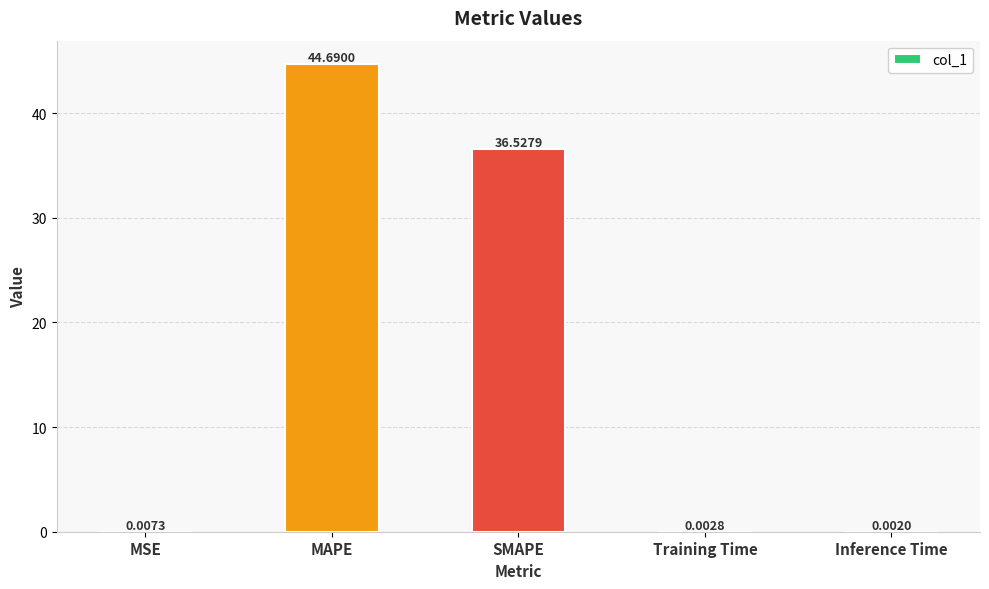

Are the bars horizontal?

No